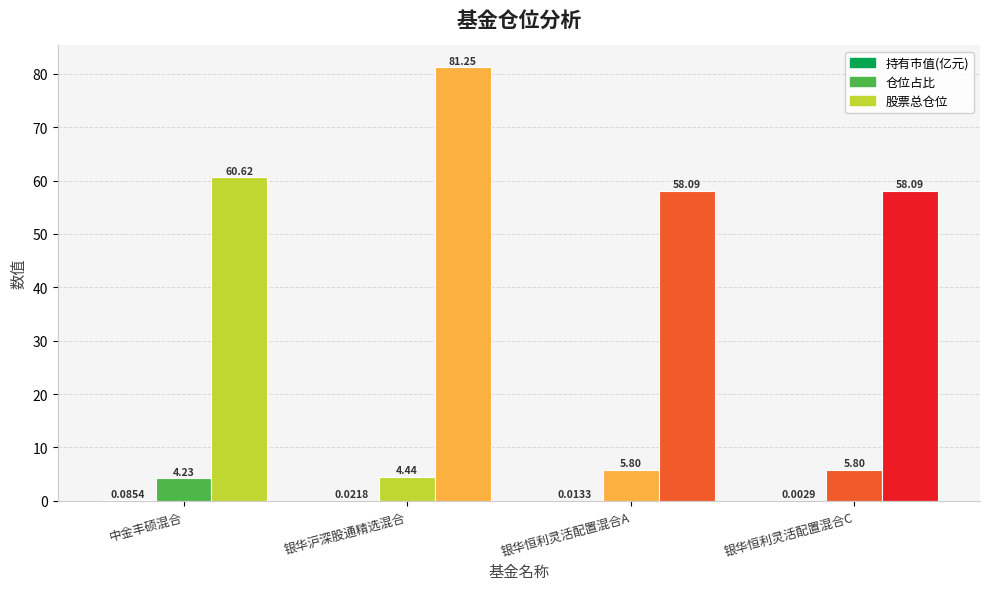

How many data points does each series have?

4